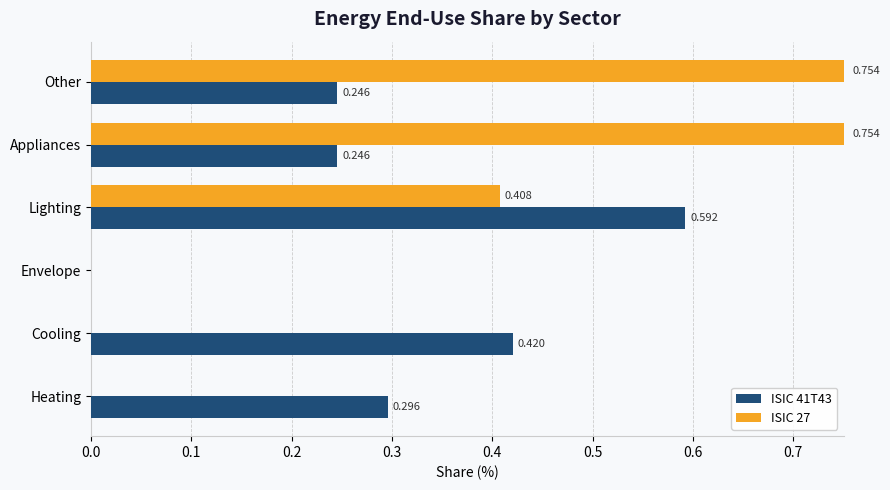

Where is ISIC 41T43 nearest to the value 0?

Envelope